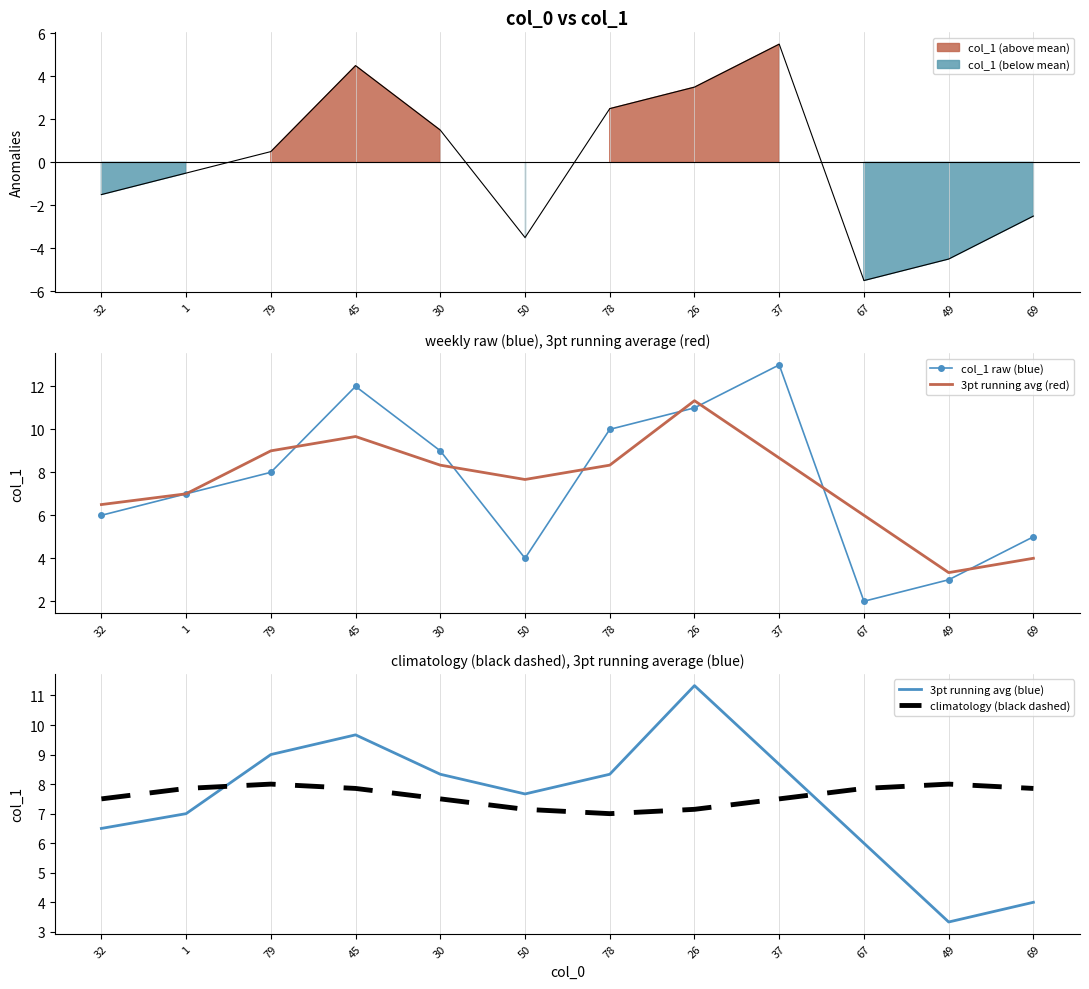

What is the greatest value displayed?

13.0